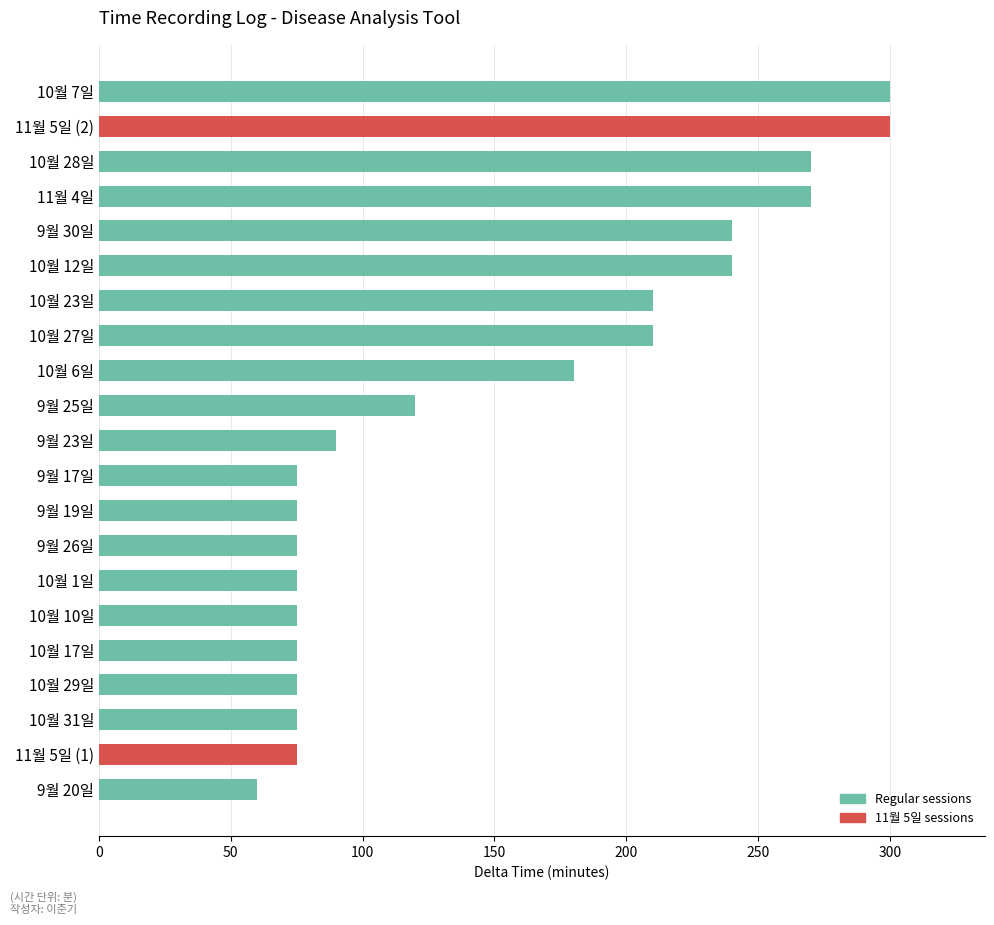

What is the value of the 7th bar from the top?

210